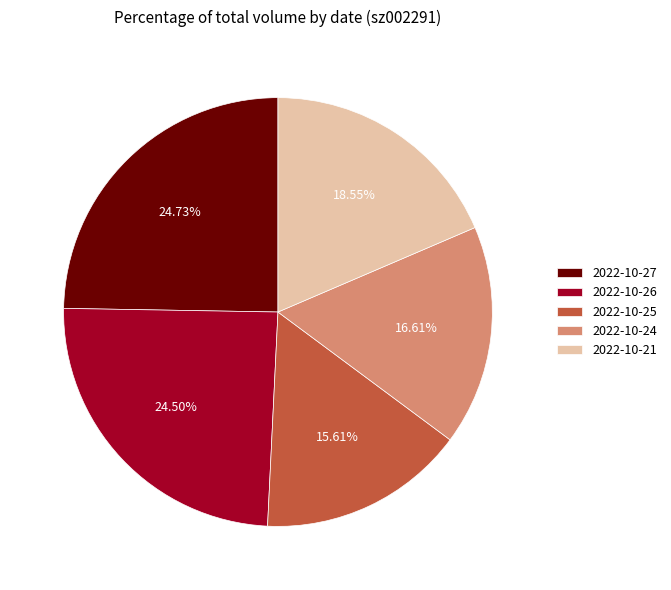

Which slice is the smallest?

2022-10-25